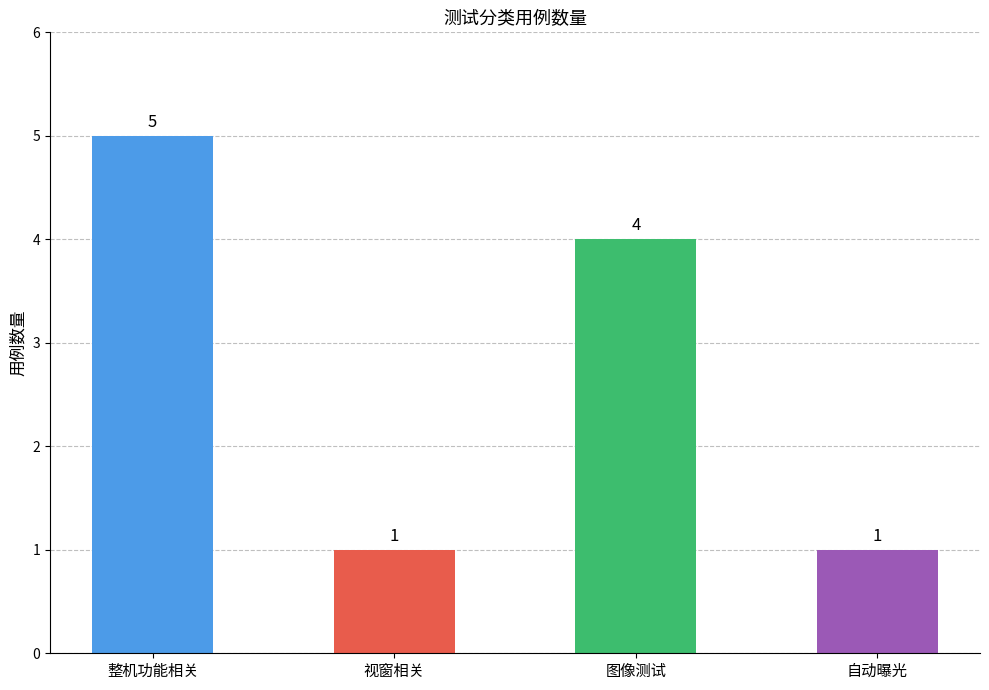

At which label does the data first exceed 4?

整机功能相关